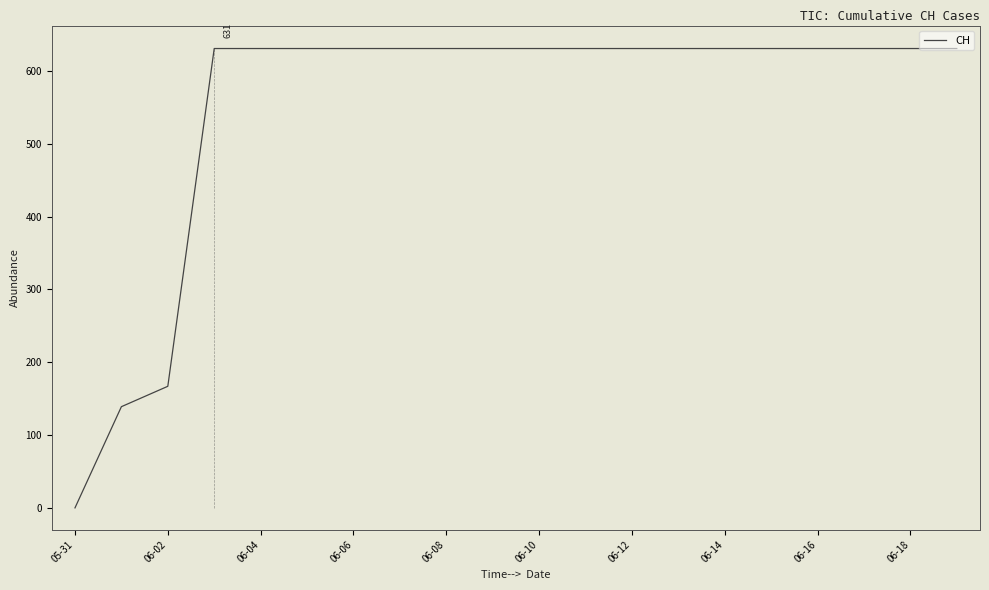

At which label does CH reach its minimum?

05-31